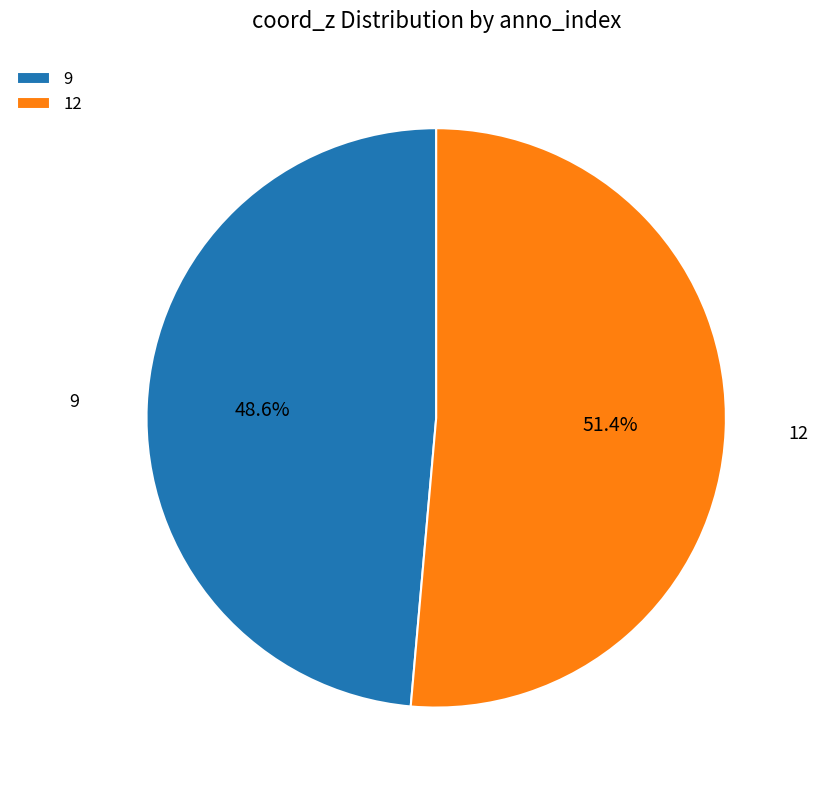

What is the majority slice?

12